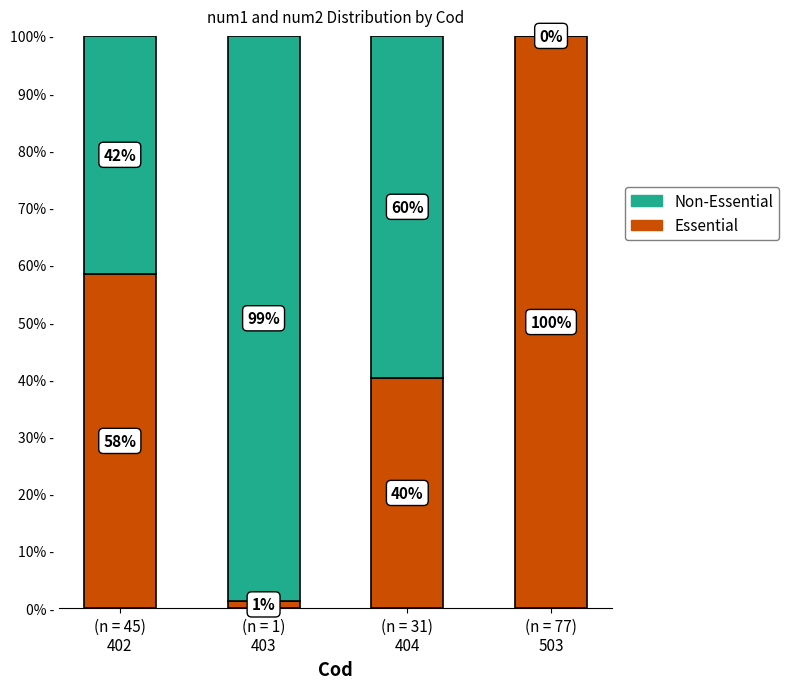

What is the maximum value for Essential?

100.0